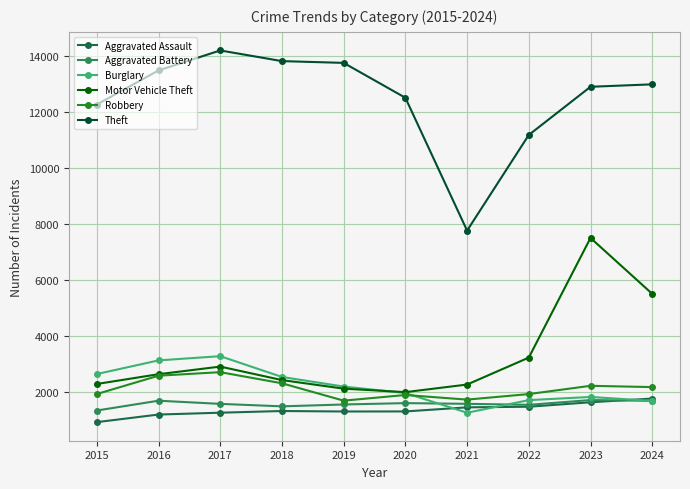

What is the difference between the second highest and minimum values in the Motor Vehicle Theft series?

3509